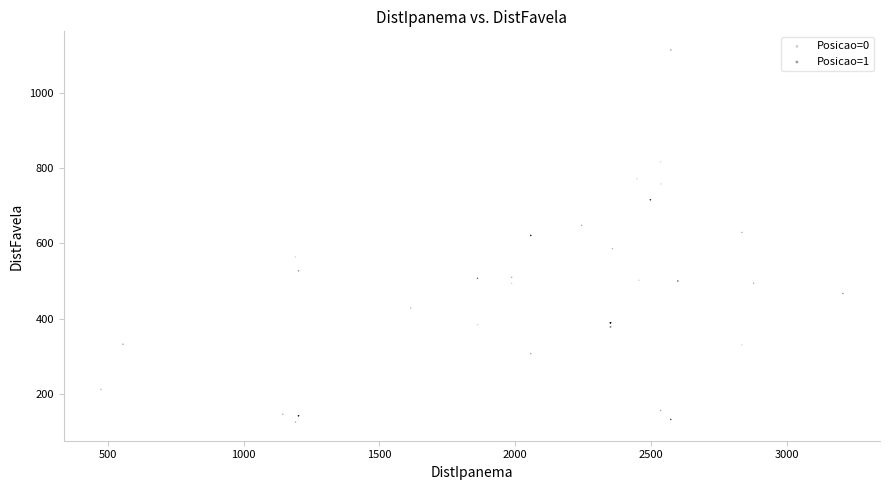

Which series has the largest Y range (max minus min)?

Posicao=0